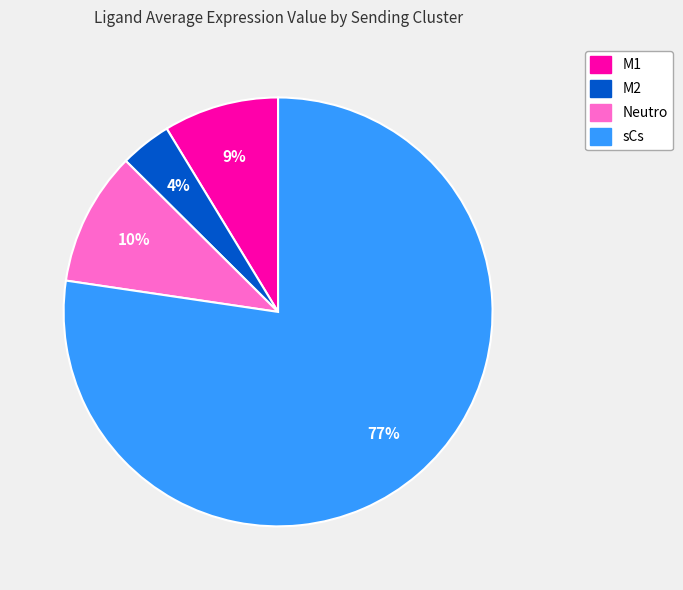

To the nearest percent, what portion does Neutro represent?

10%